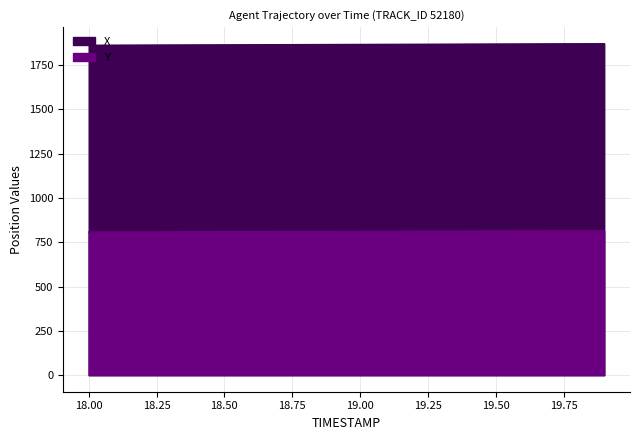

How many series are shown in this chart?

2